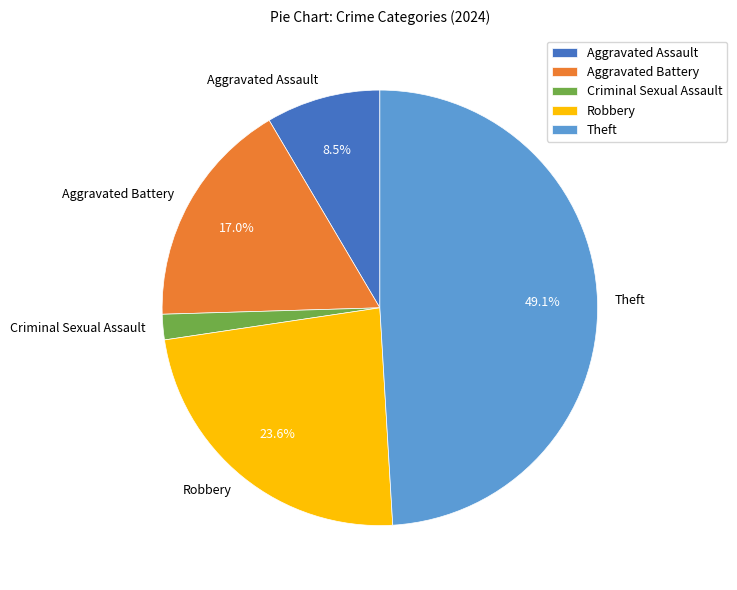

To the nearest percent, what percentage of the pie is Aggravated Battery?

17%